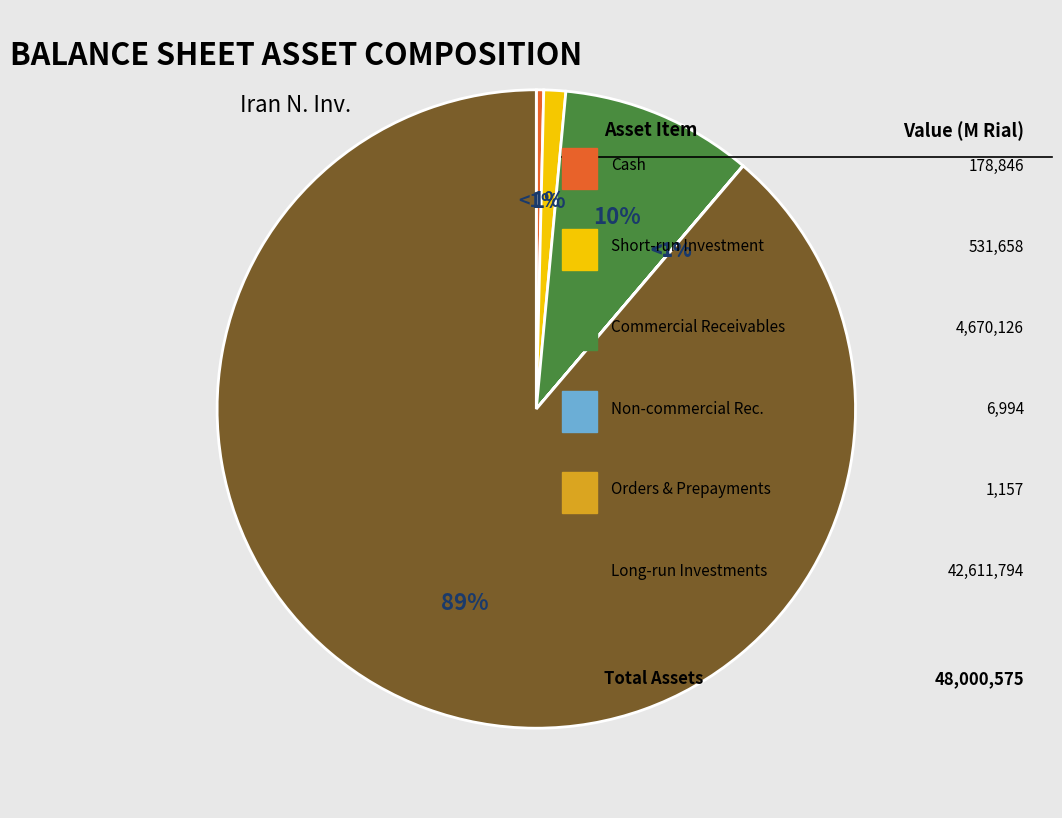

Is it true that short_run_investment is 1% of the pie?

True